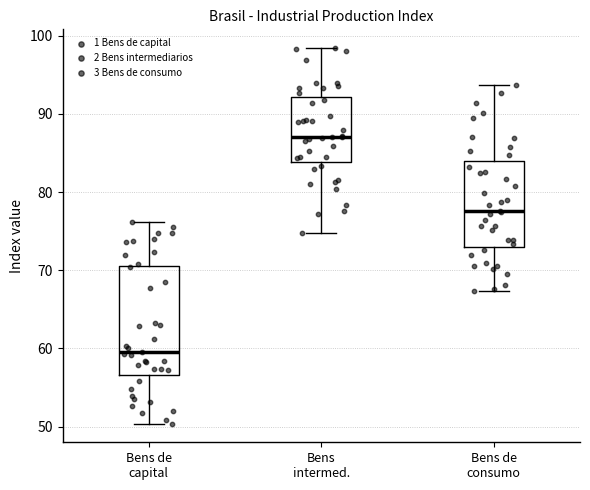

Reading left to right, read every box against the y-axis: the position of its median line, the range the box covers, and the ends of its whiskers. The values are not printed on the chart, so give them approximately, as read against the axis.

Bens de capital: median 60, box 57 to 71, whiskers 50 to 76
Bens intermed.: median 87, box 84 to 92, whiskers 75 to 98
Bens de consumo: median 78, box 73 to 84, whiskers 67 to 94